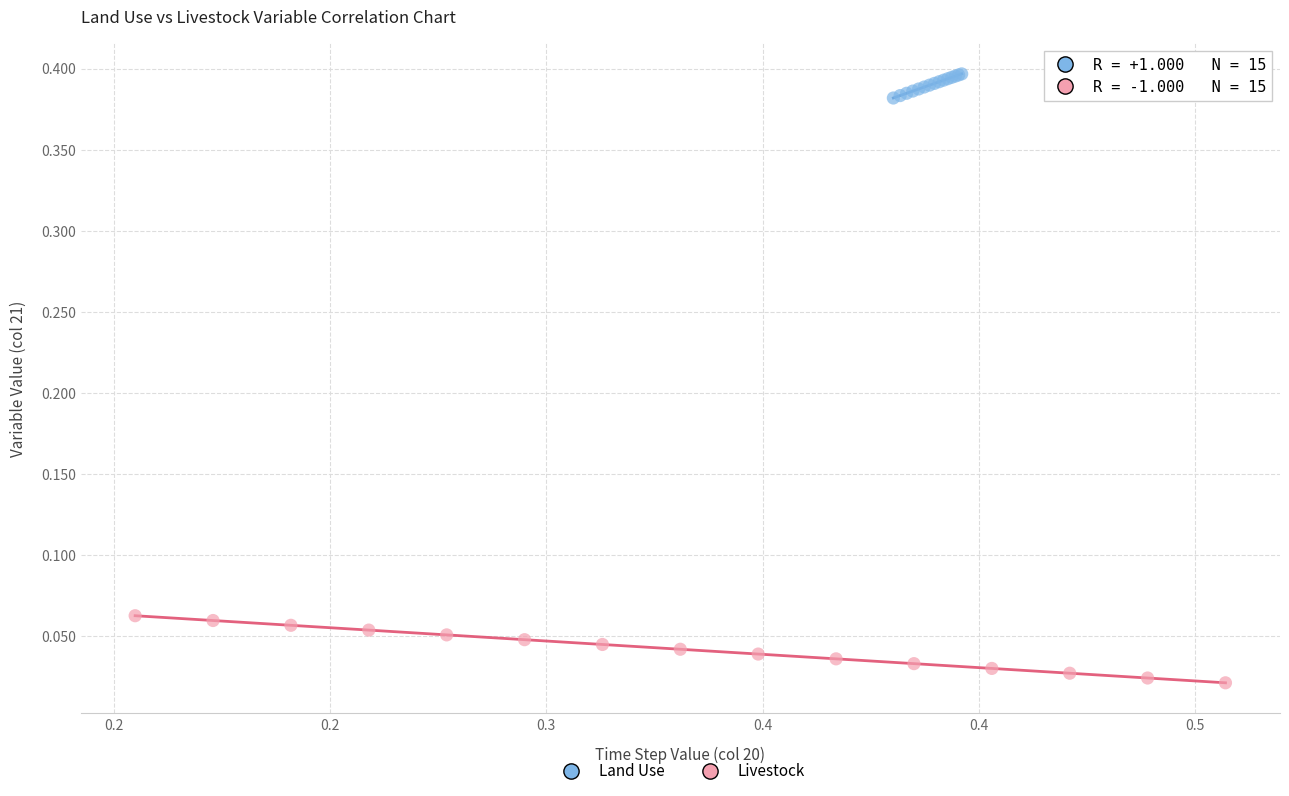

Which series reaches the minimum Y coordinate?

Livestock